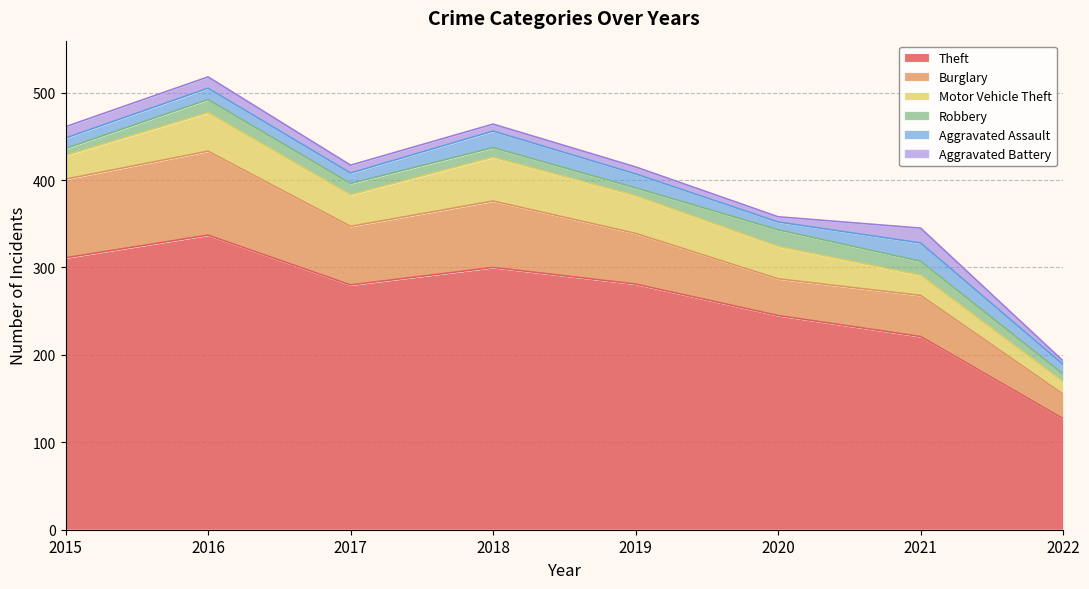

Where does the Burglary series first go above 67?

2015